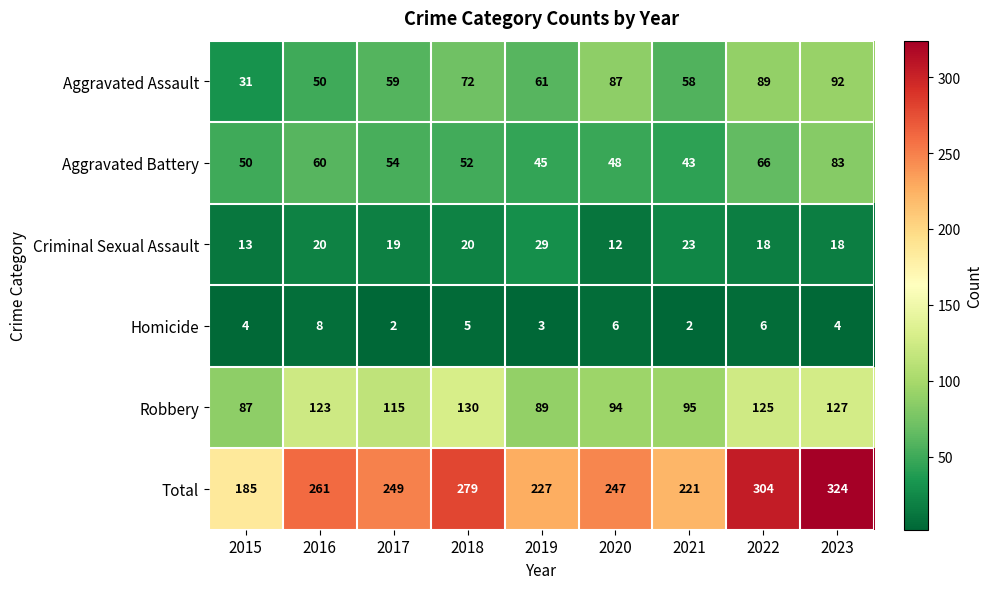

What is the difference between the second highest and second lowest values in the Robbery series?

38